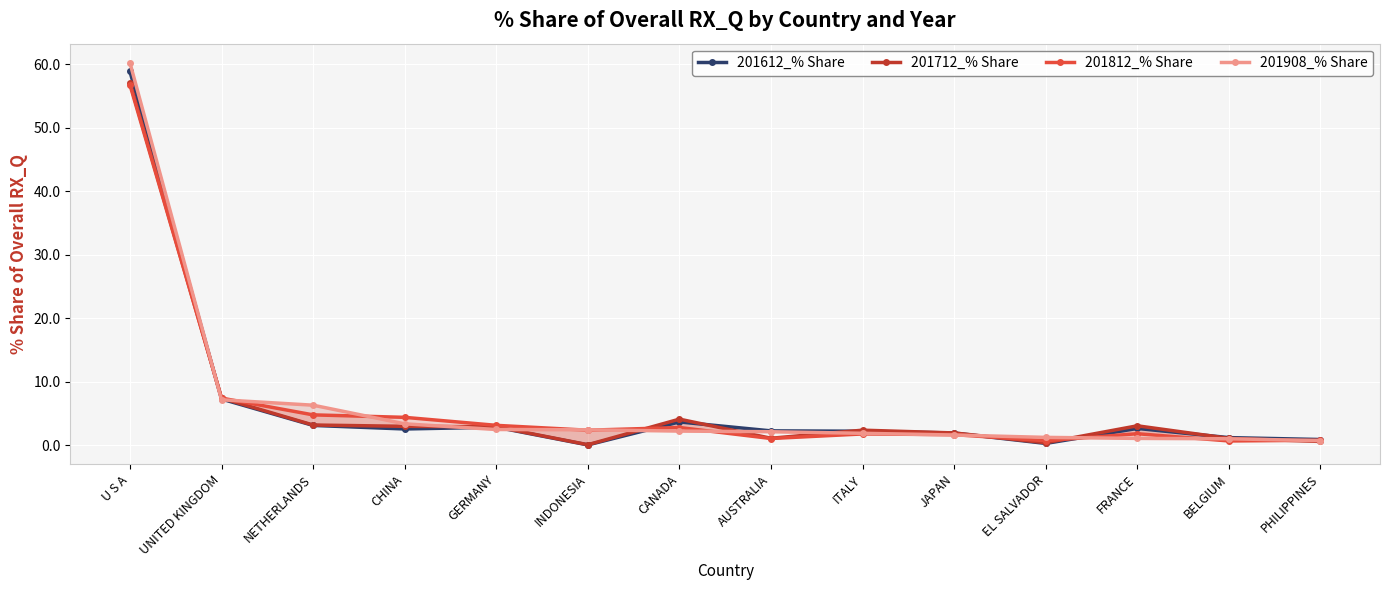

After their last crossing, which series has the higher values: 201712_% Share or 201612_% Share?

201612_% Share